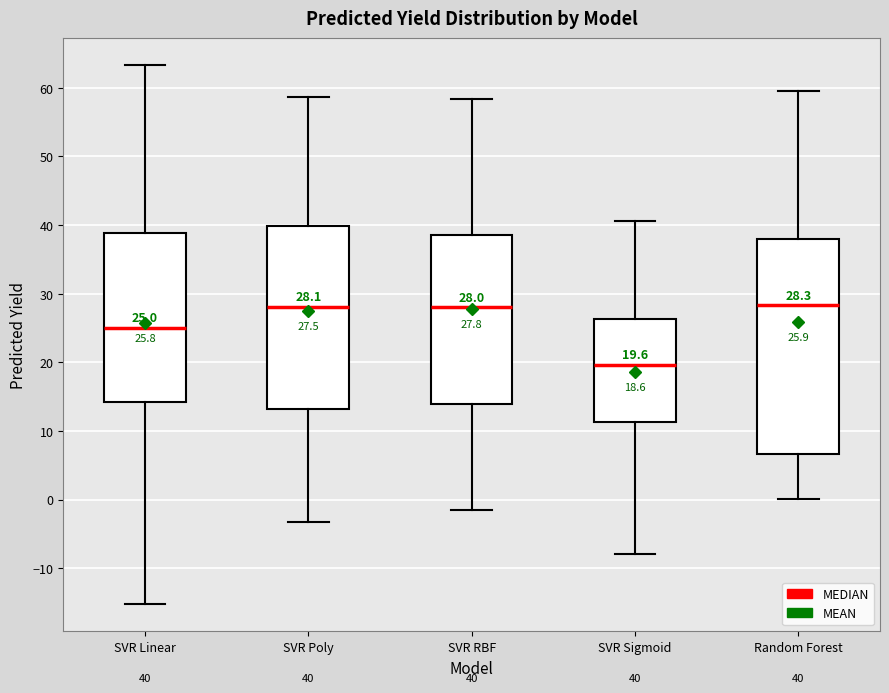

Which box has the lowest median line?

SVR Sigmoid